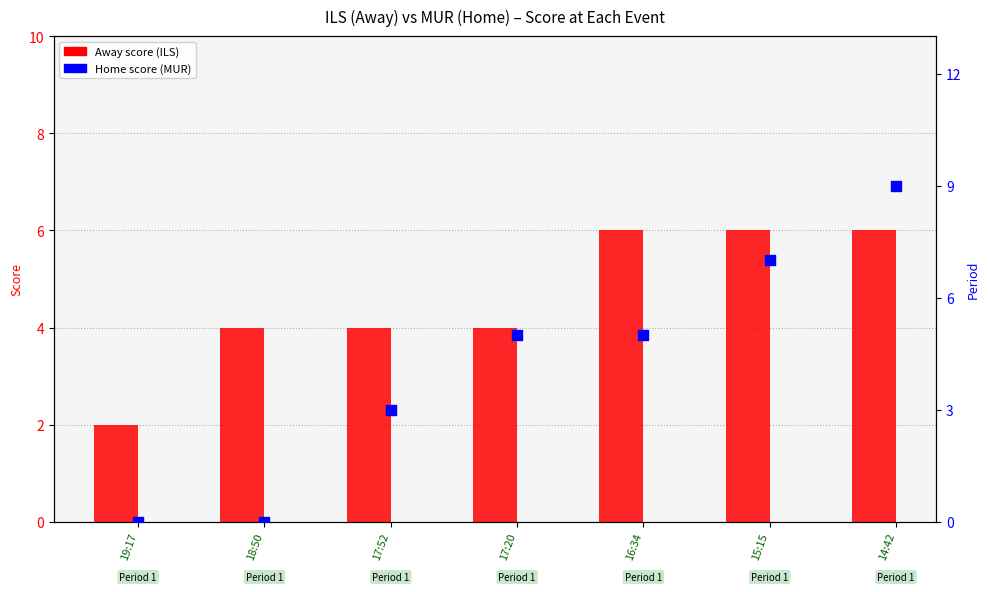

At which category is the sum across all series the highest?

14:42